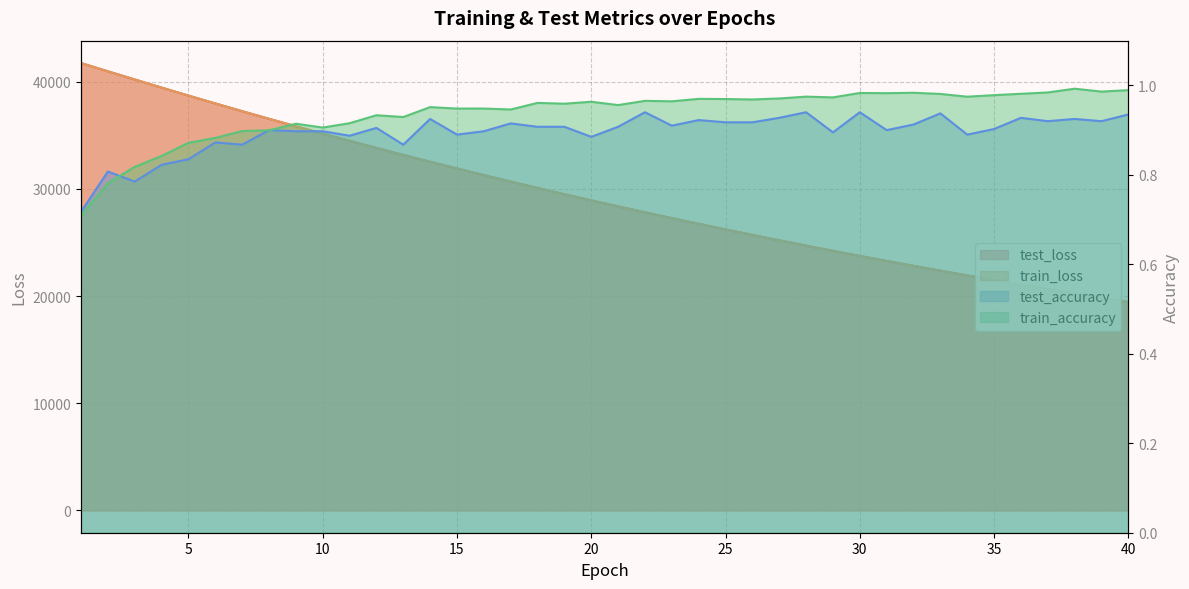

What are all the series names shown in the legend?

test_loss, train_loss, test_accuracy, train_accuracy